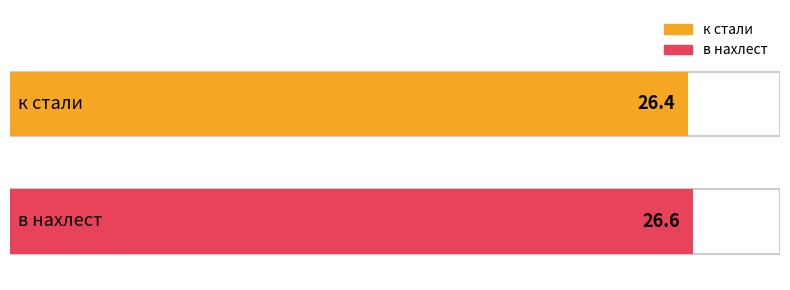

What is the difference between the maximum and minimum values?

0.2